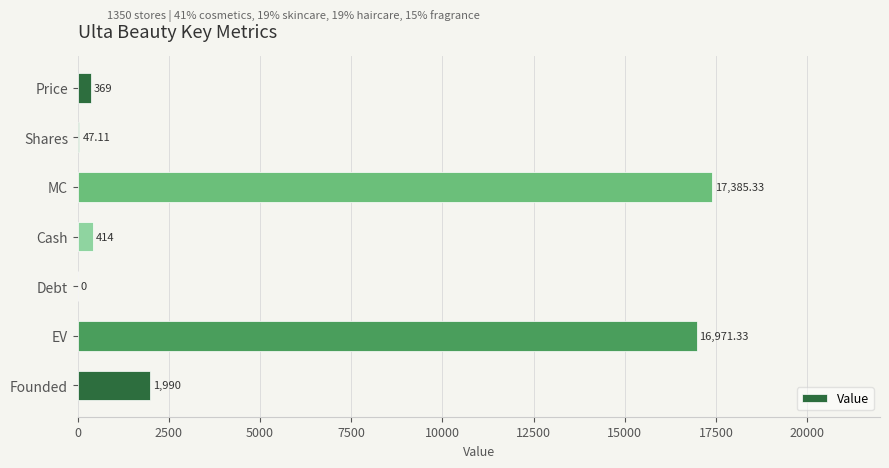

Between Price and Debt, which is larger?

Price